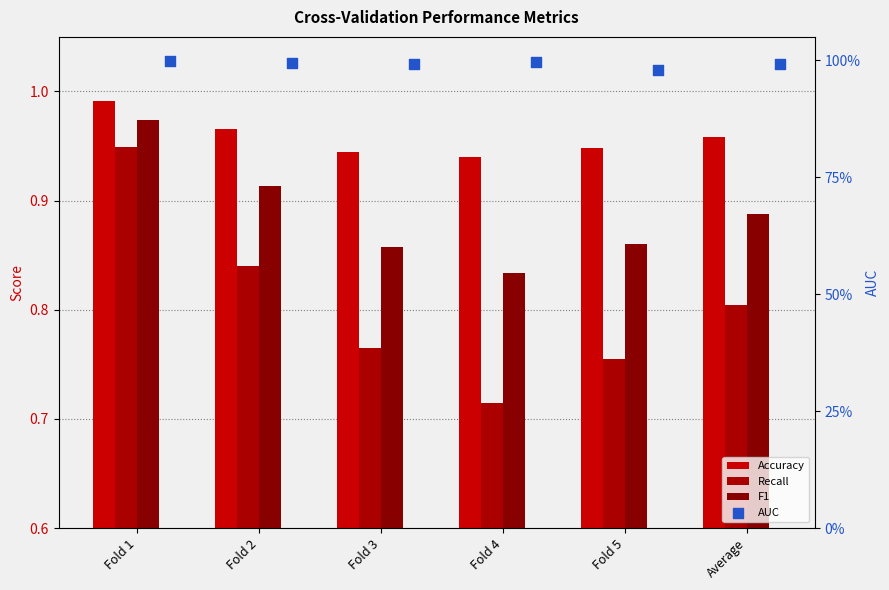

What are all the series names shown in the legend?

Accuracy, Recall, F1, AUC